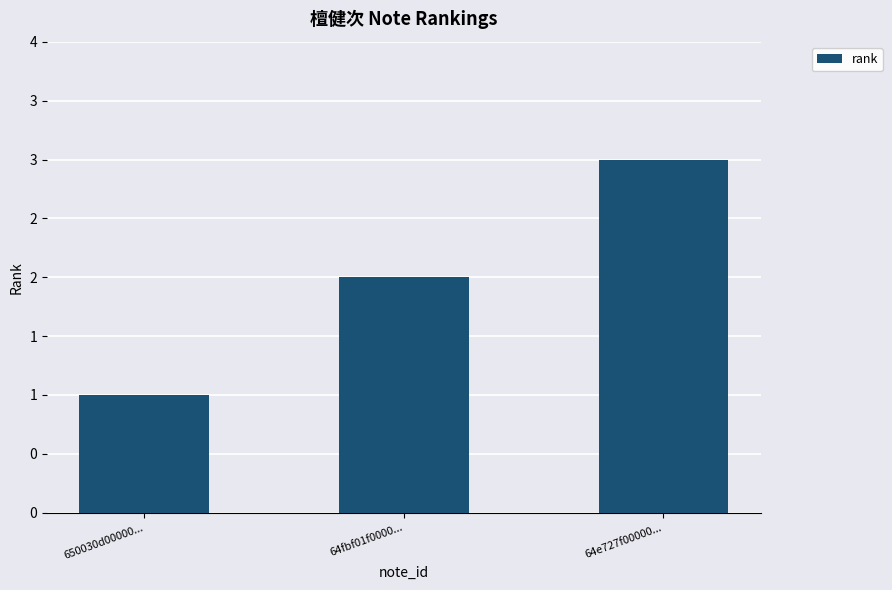

At which category does the chart reach its peak across all series?

64e727f00000...